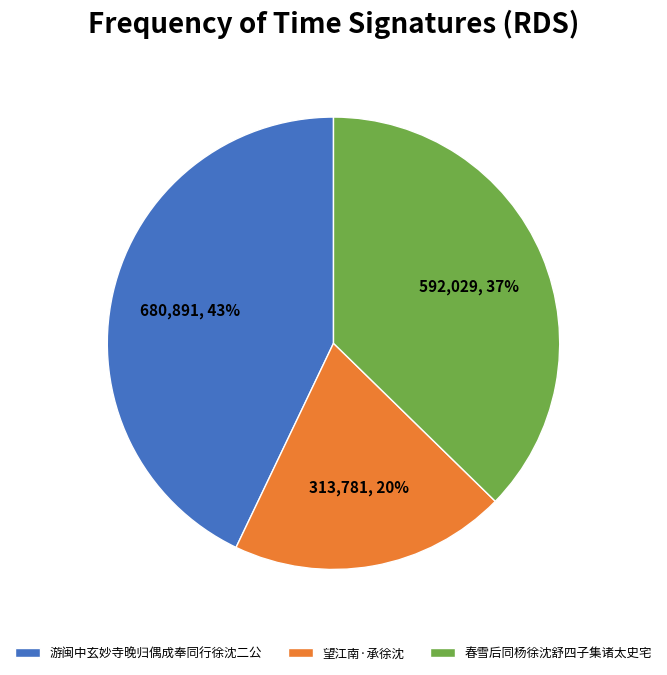

To the nearest percent, what is the combined percentage of 春雪后同杨徐沈舒四子集诸太史宅 and 游闽中玄妙寺晚归偶成奉同行徐沈二公?

80%